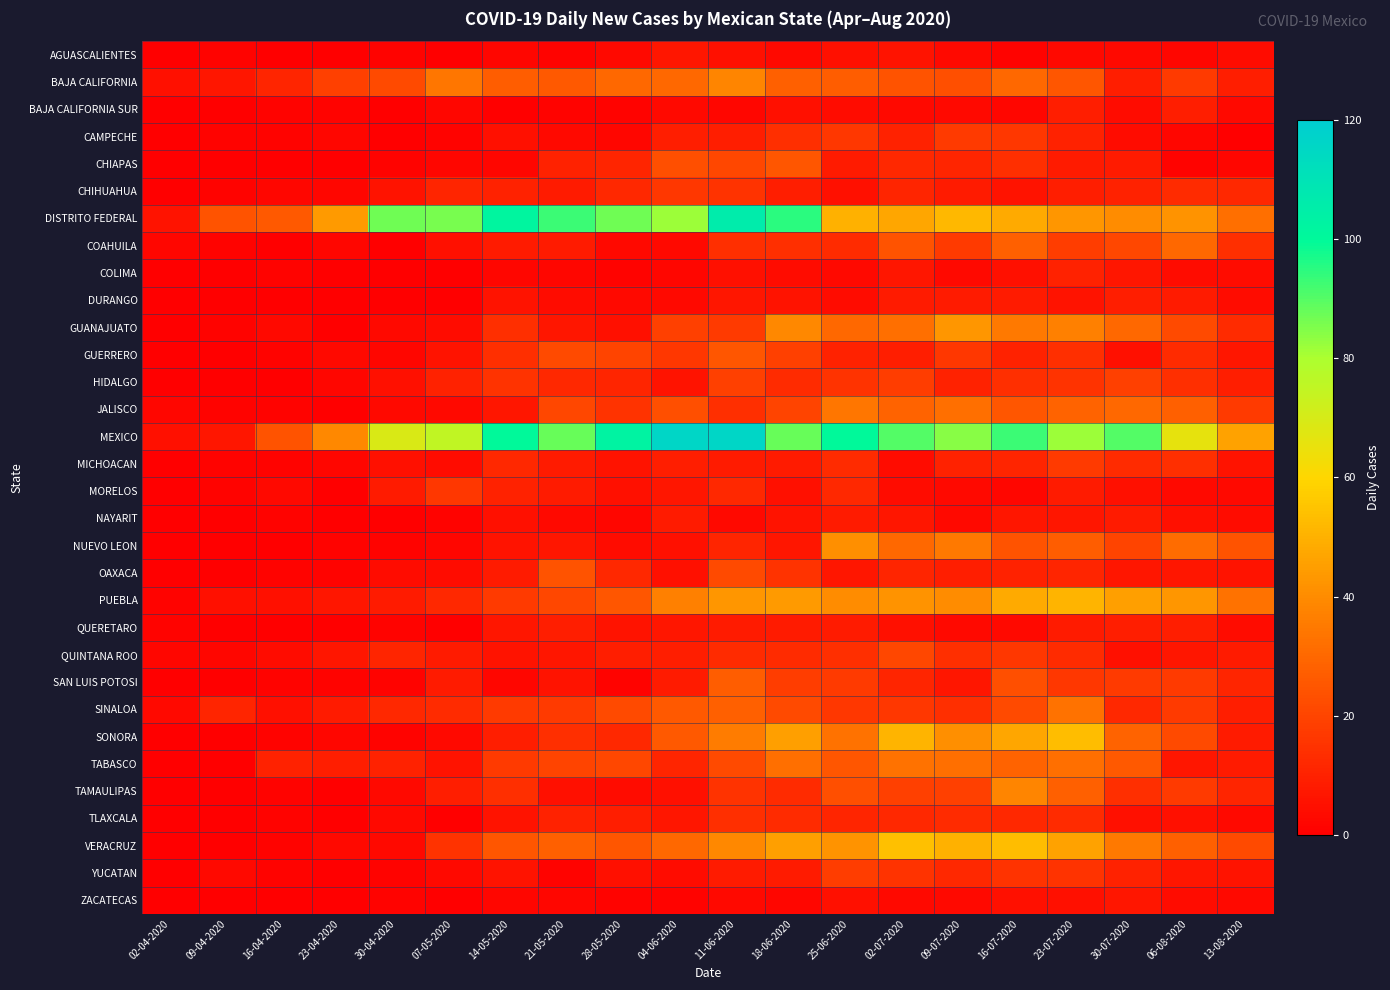

What is the maximum value shown in the chart?

116